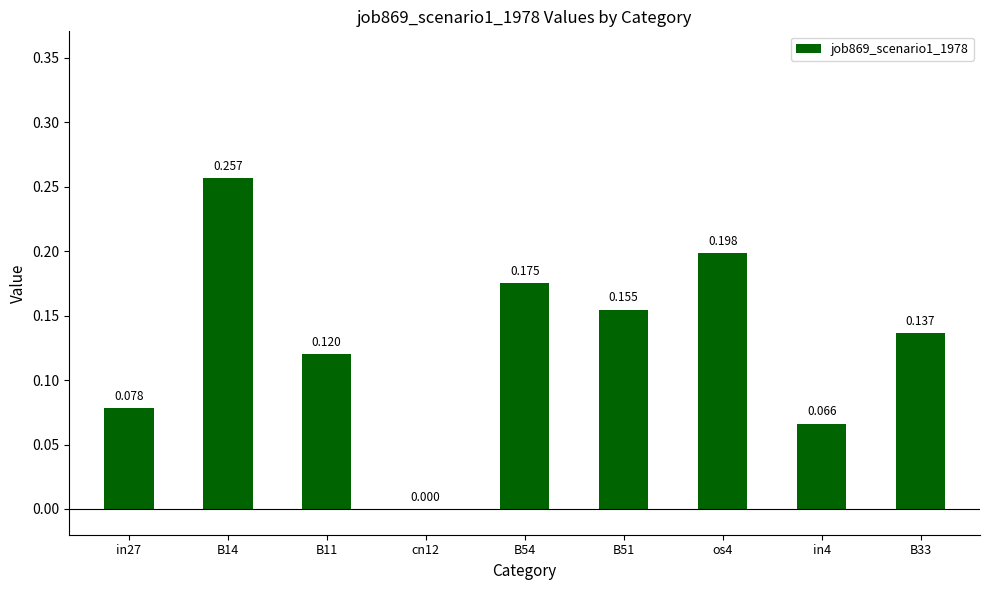

Count the number of data series in this chart.

1